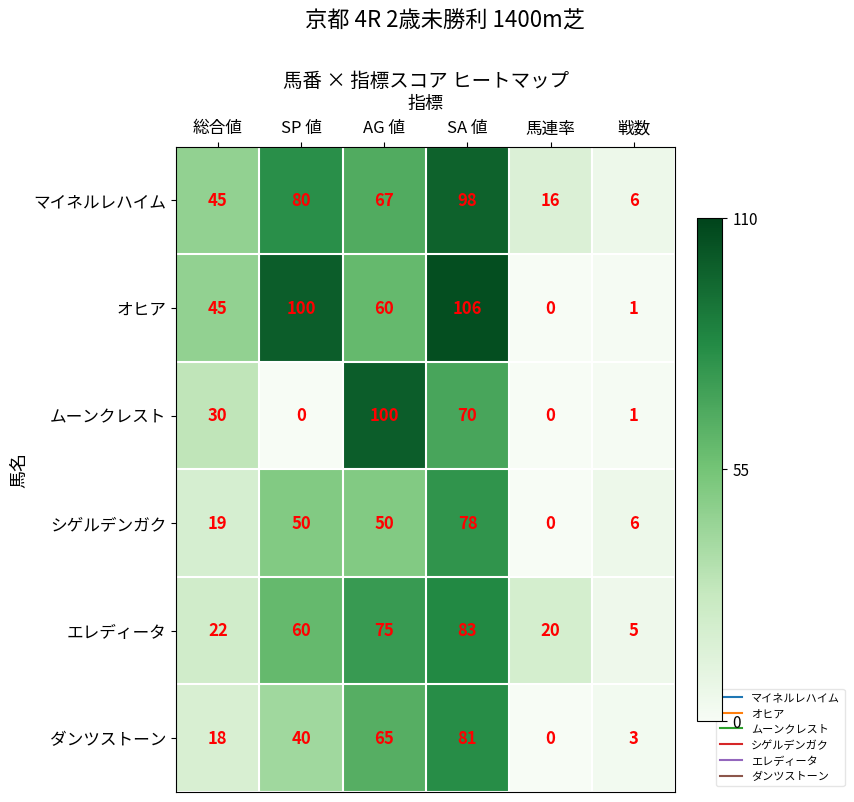

The value of オヒア at AG 値 is 34. True or false?

False